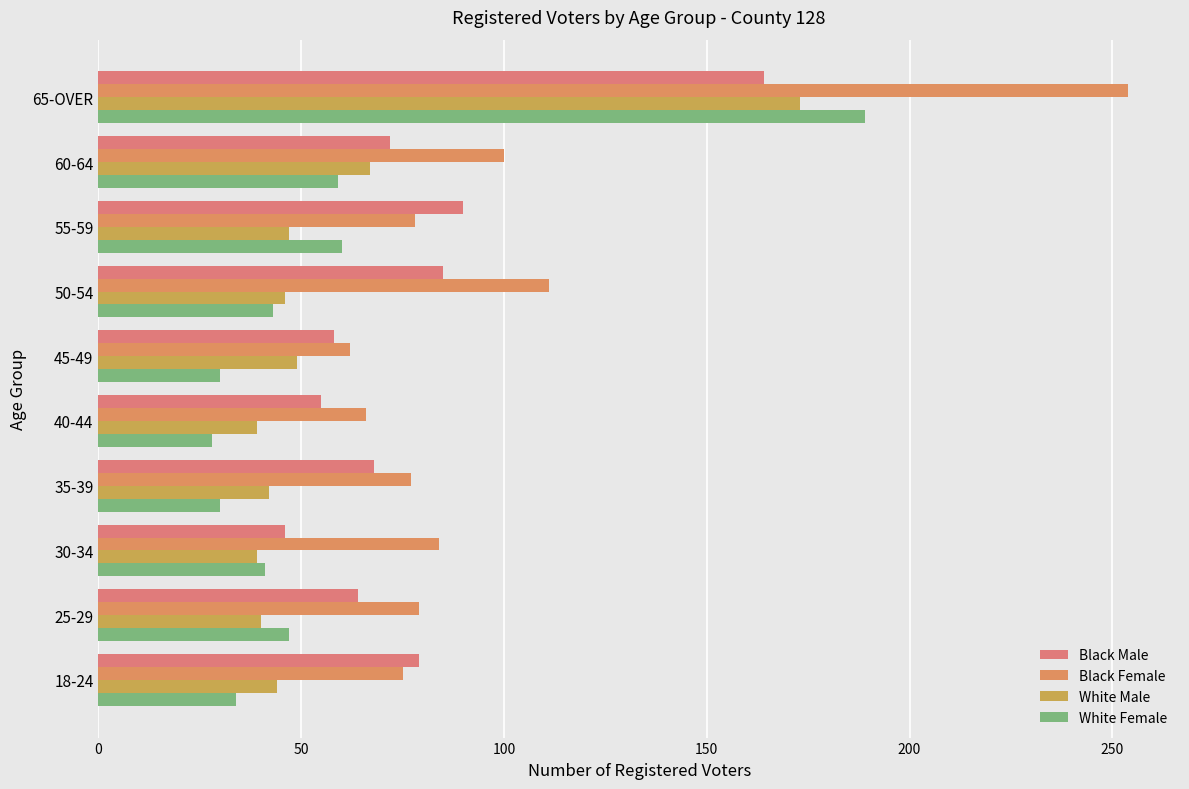

Which label corresponds to the largest value in the chart?

65-OVER